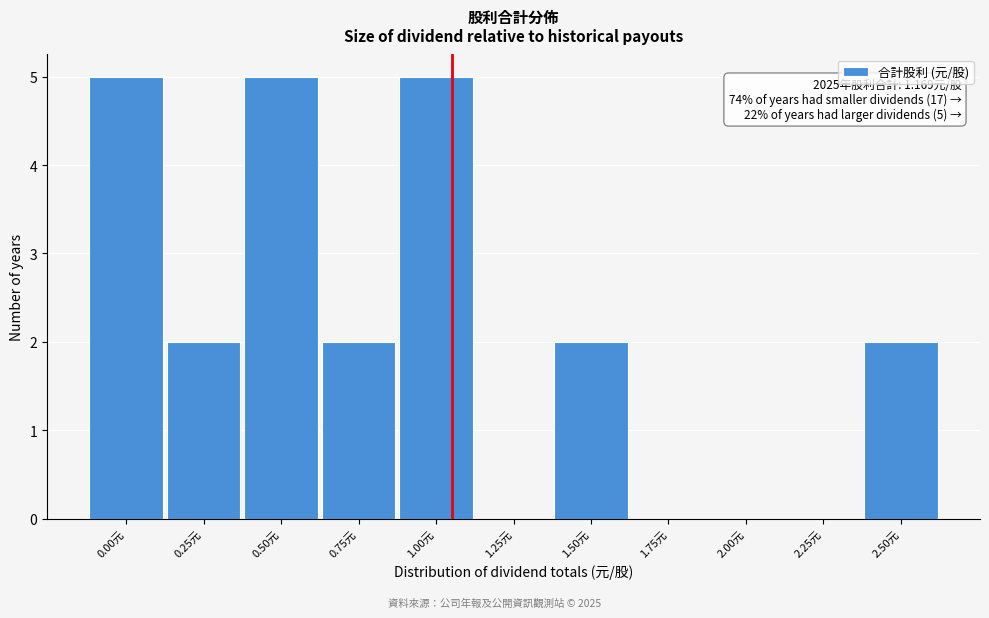

Reading left to right, what are all the values shown in this chart?

0.00元=5	0.25元=2	0.50元=5	0.75元=2	1.00元=5	1.25元=0	1.50元=2	1.75元=0	2.00元=0	2.25元=0	2.50元=2